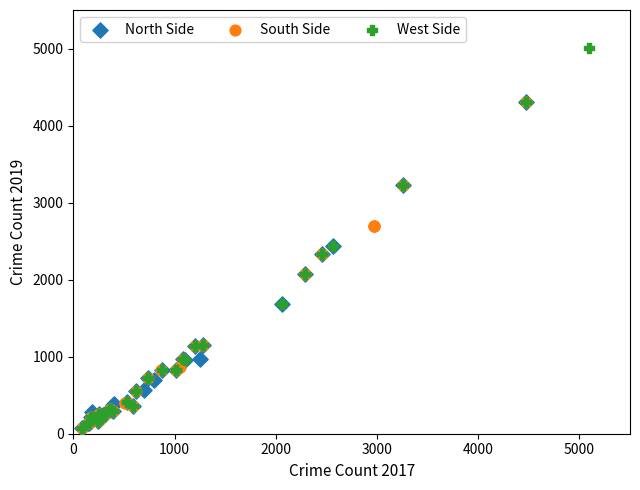

Which series reaches the maximum Y coordinate?

West Side